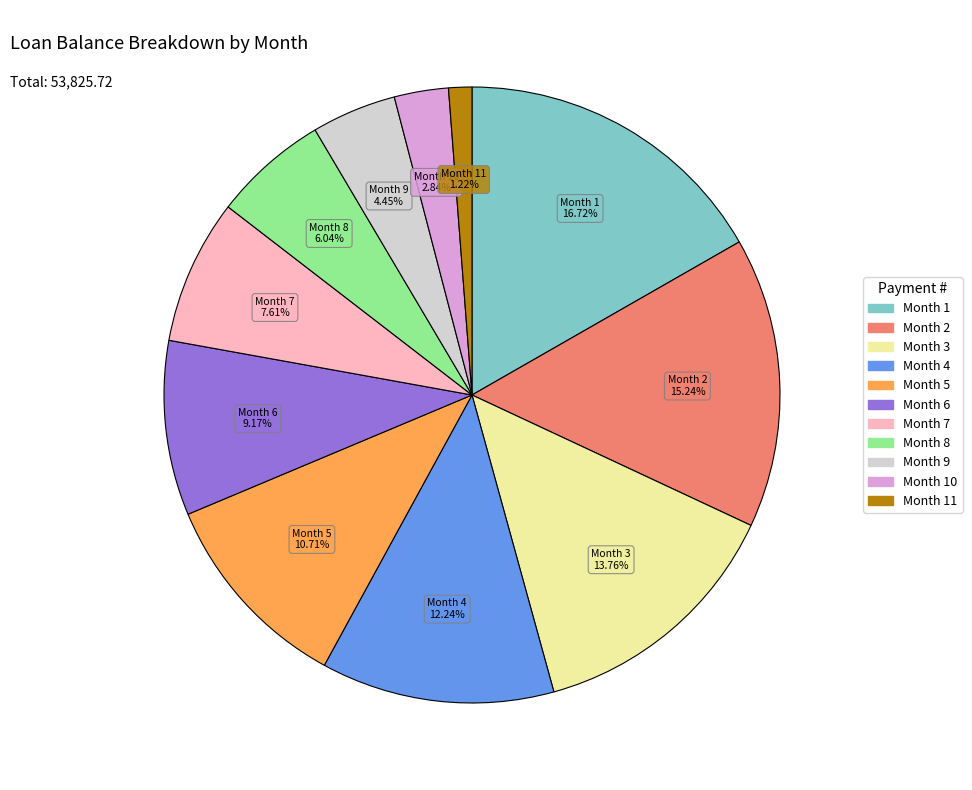

Is there a majority slice in this chart?

No